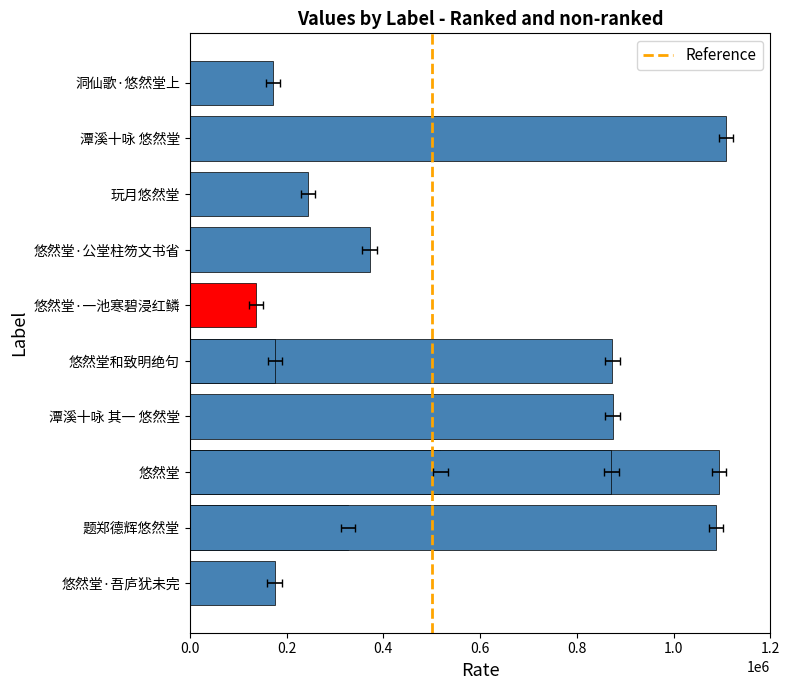

Reading right to left, list all the values displayed in this chart.

871243	1087944	175726	172446	1108220	243981	371975	518129	136447	873347	873825	1093862	327394	175274